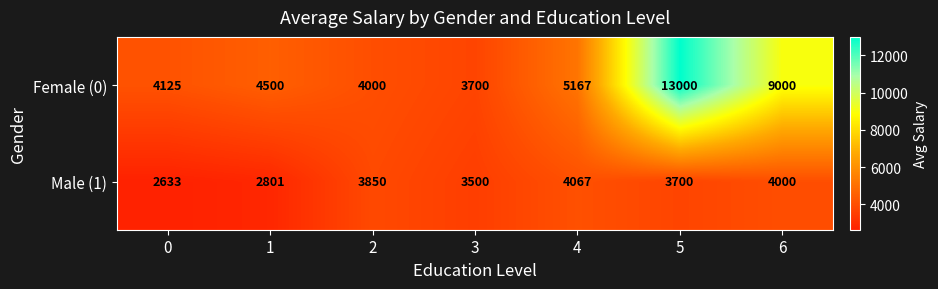

Which category has the highest value across all series?

5